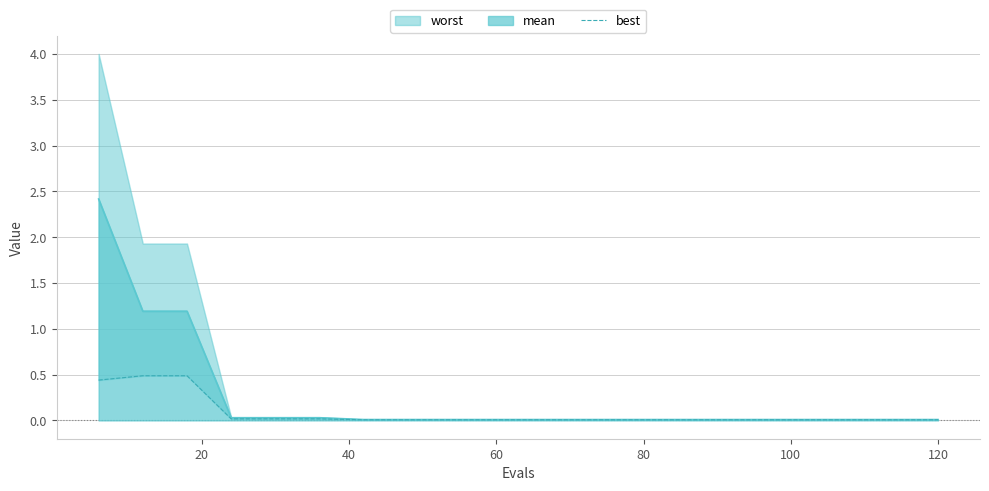

How many lines are shown in the chart?

1